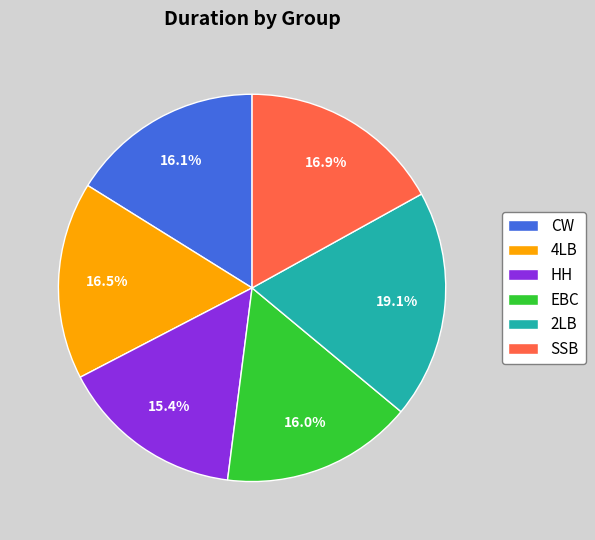

How many slices are in this pie chart?

6